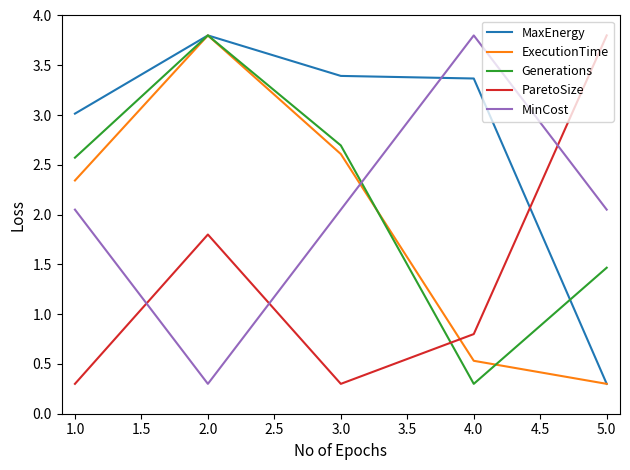

What is the difference between the second highest and second lowest values in the ParetoSize series?

1.5